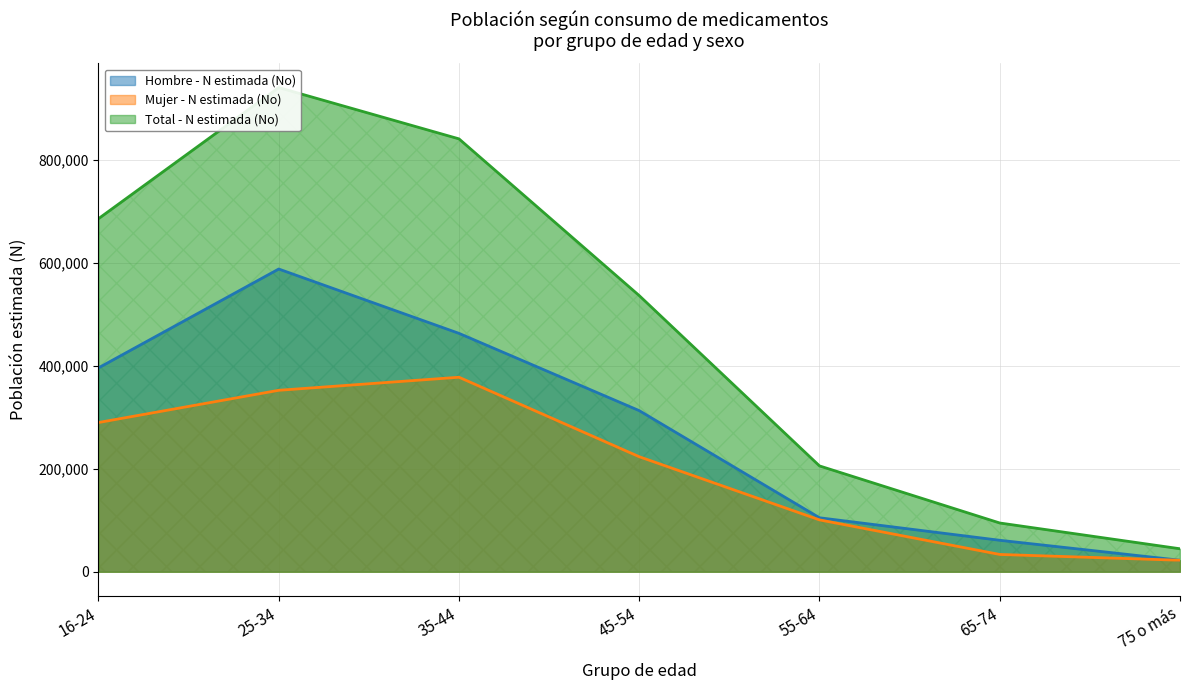

Reading right to left, transcribe all the data shown in this chart.

Hombre - N estimada (No): 22313	61094	104810	312845	462909	587849	395843
Mujer - N estimada (No): 22299	33561	100692	223365	377699	352345	289762
Total - N estimada (No): 44612	94655	205502	536209	840608	940193	685605